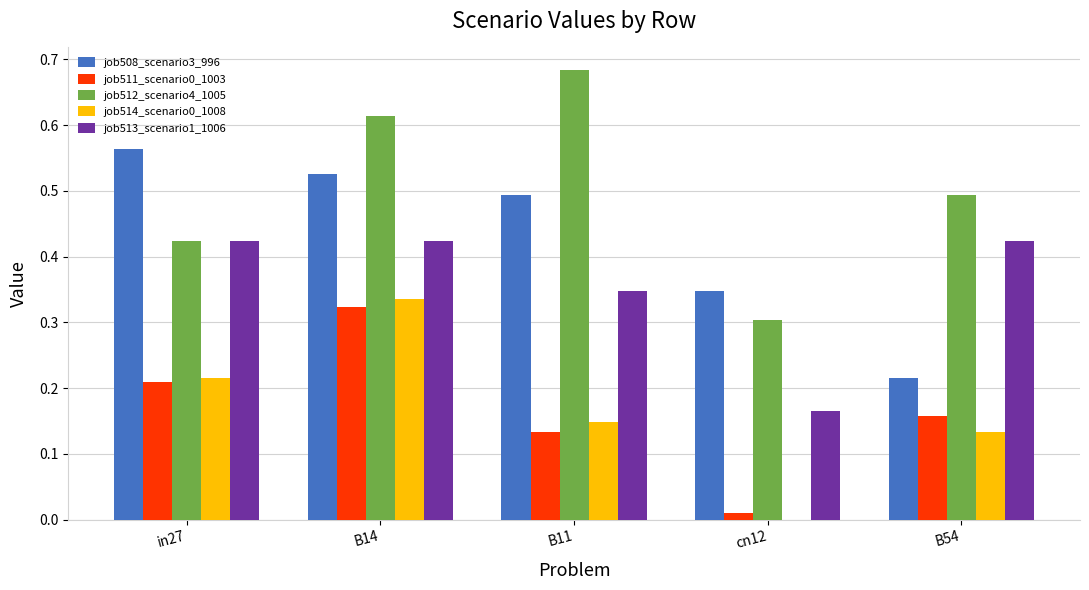

At which category does the chart reach its peak across all series?

B11